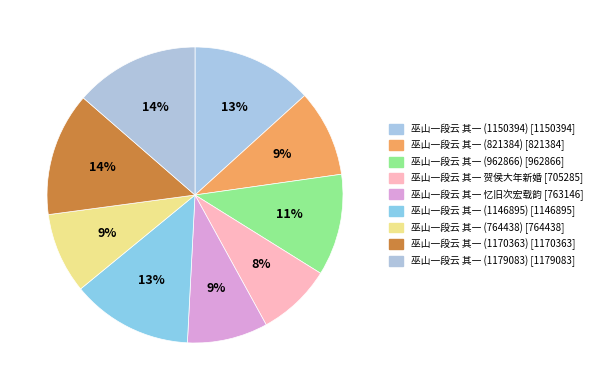

How many segments does this pie chart have?

9